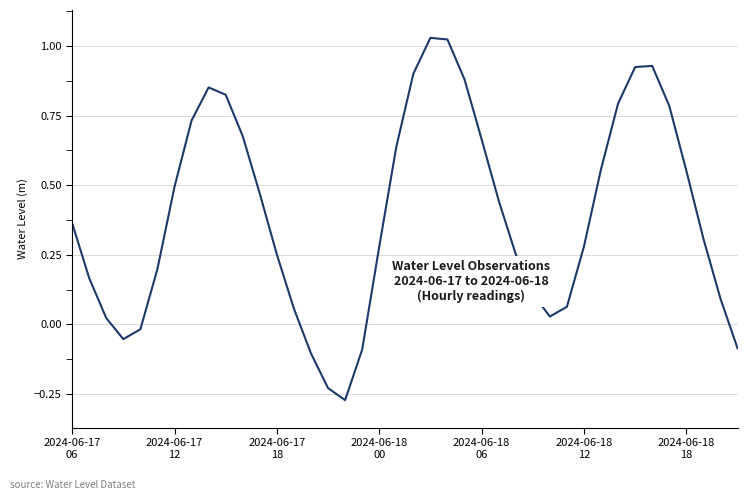

List the labels in order of value, largest first.

21, 22, 34, 33, 20, 23, 8, 9, 32, 35, 7, 10, 24, 19, 31, 36, 2024-06-18
18, 11, 25, 2024-06-17
06, 37, 30, 18, 26, 12, 2024-06-18
12, 2024-06-17
12, 27, 38, 29, 13, 28, 2024-06-17
18, 2024-06-18
06, 2024-06-18
00, 39, 17, 14, 15, 16